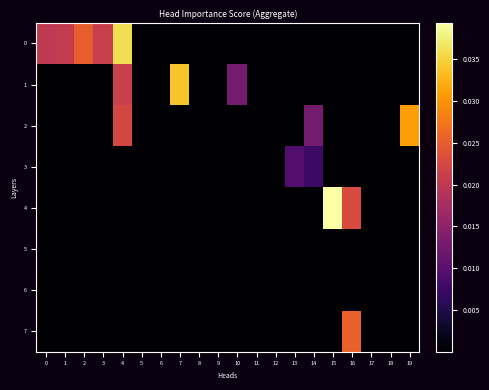

At which category is the sum across all series the highest?

4